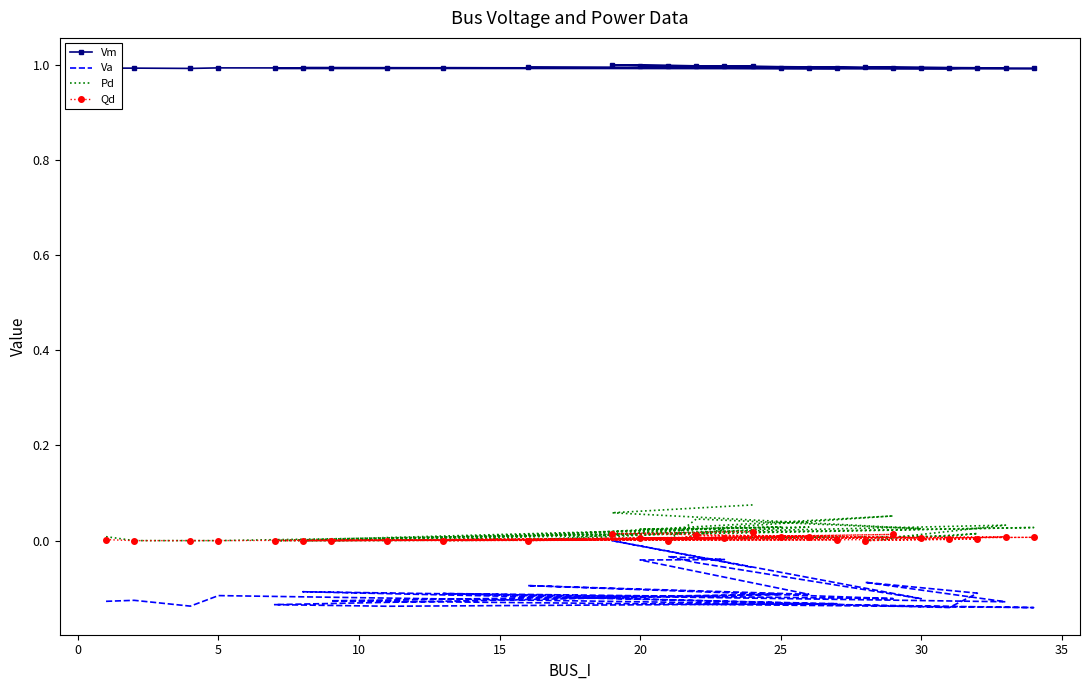

True or false: Qd and Pd intersect in this chart.

False